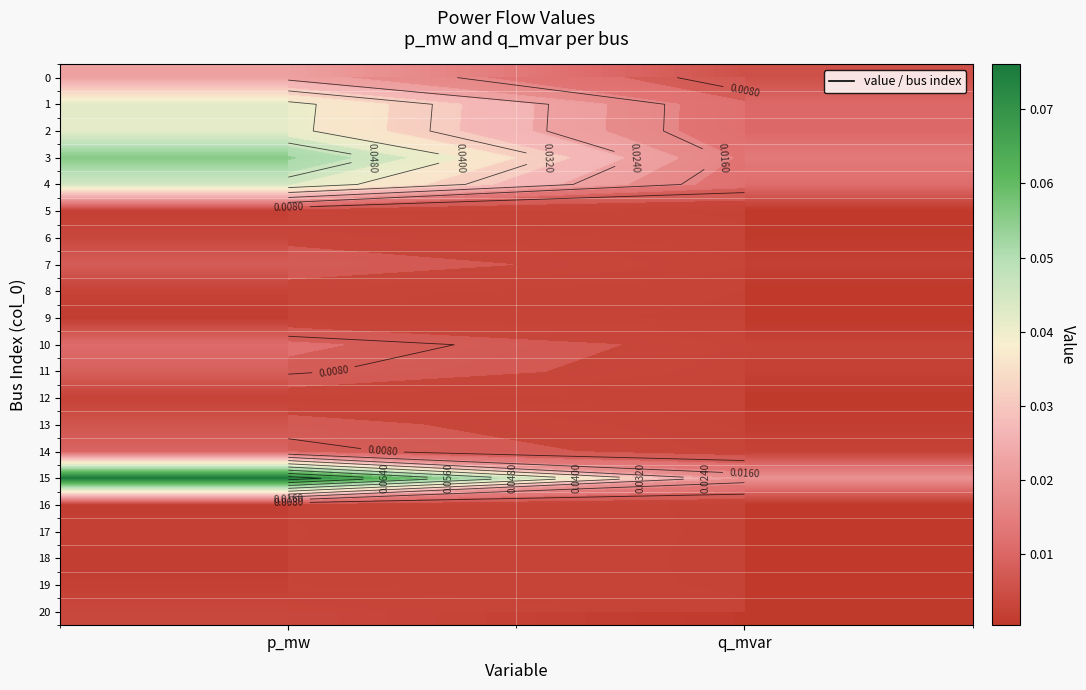

What is the greatest value displayed?

0.1